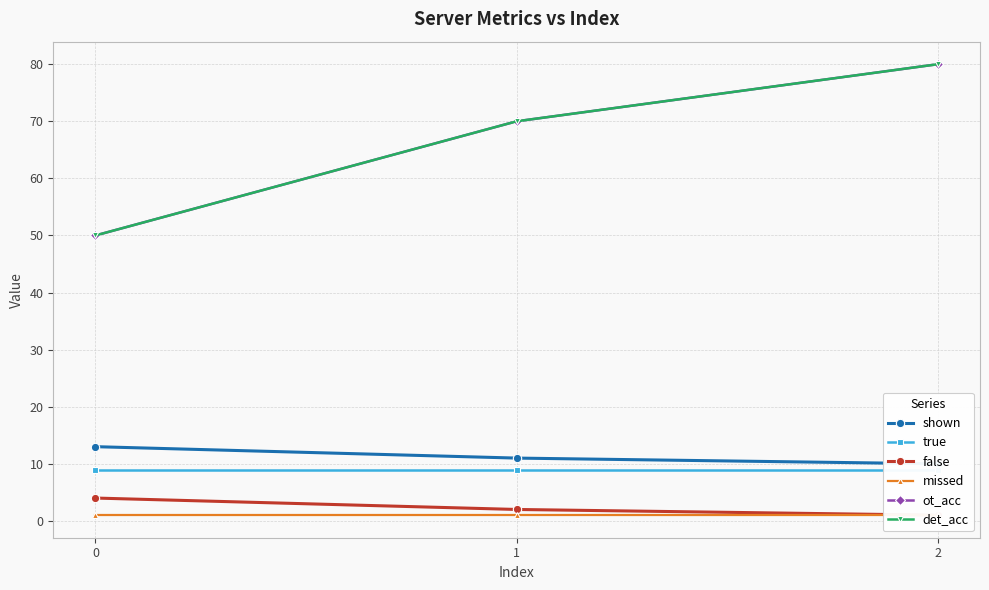

What are all the series names shown in the legend?

shown, true, false, missed, ot_acc, det_acc